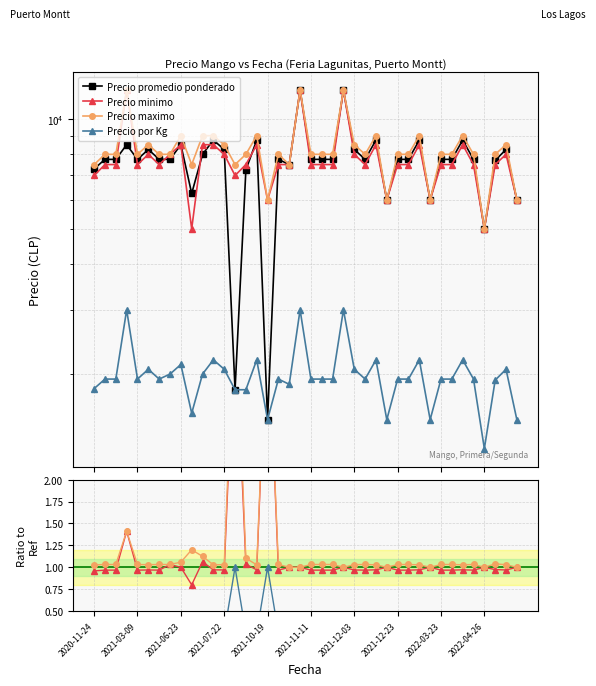

Is this an area chart (filled region under the line)?

No